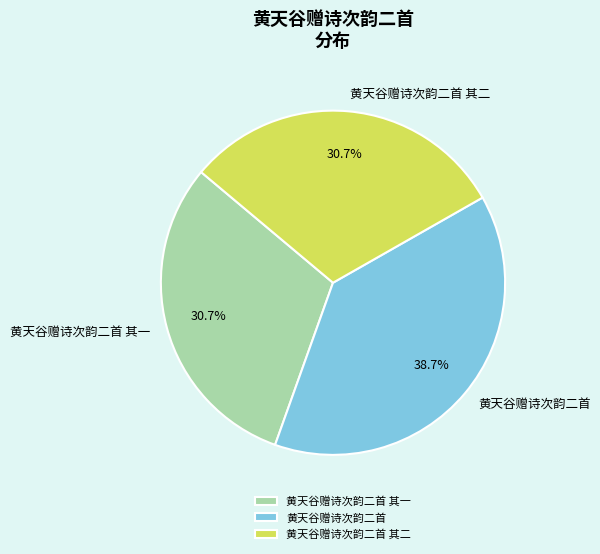

Approximately how many times larger is the value at 黄天谷赠诗次韵二首 compared to 黄天谷赠诗次韵二首 其一?

1.3